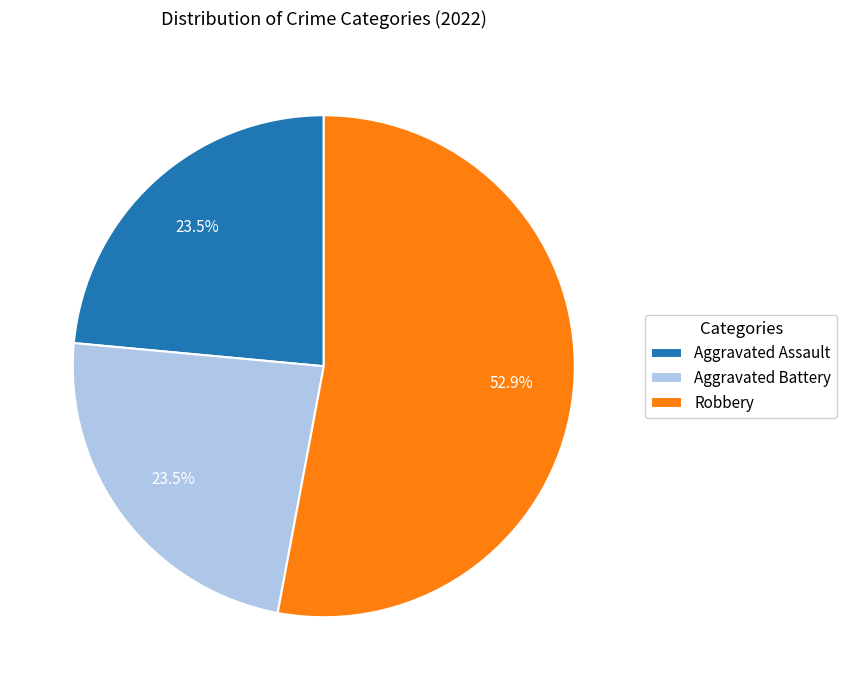

Does Aggravated Battery represent more than half of the total?

No